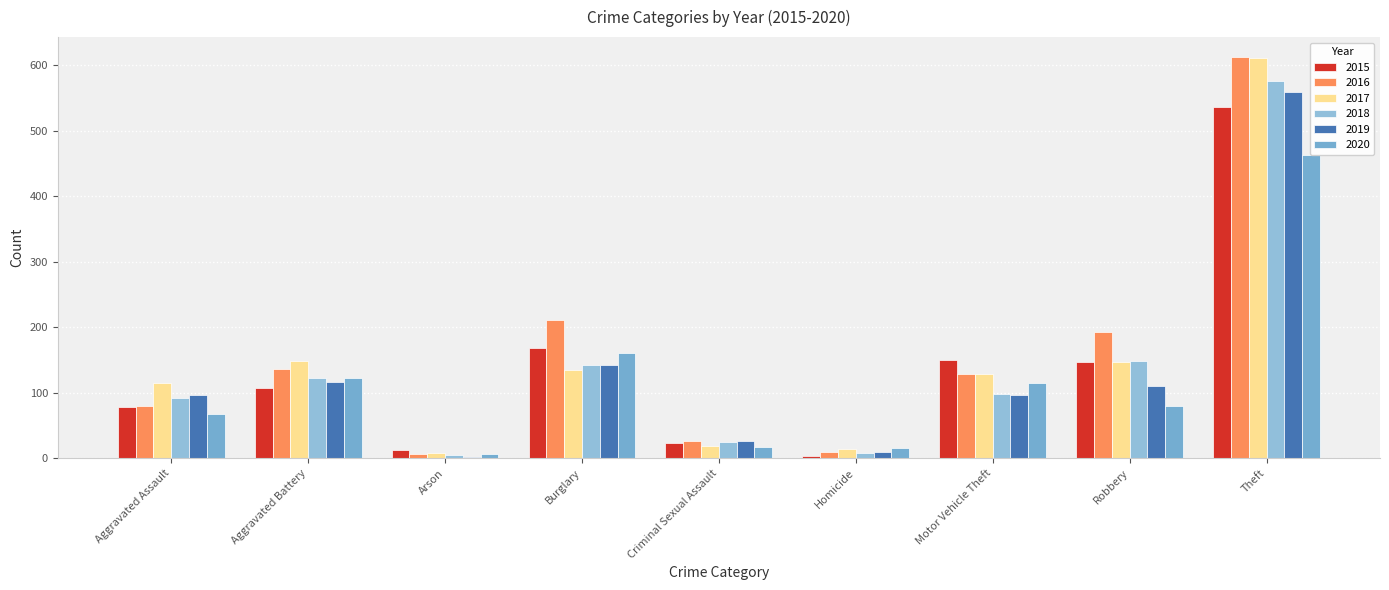

Are the bars grouped side by side (vs. stacked)?

Yes